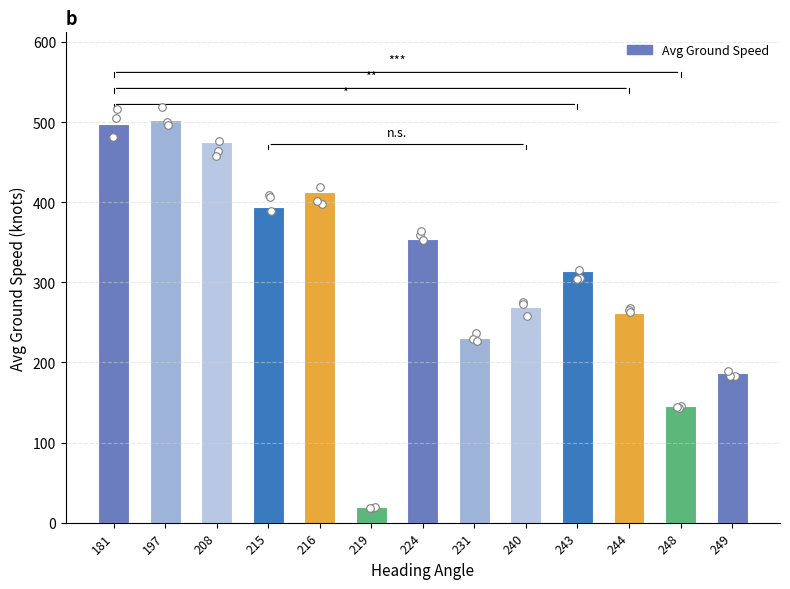

Between 224 and 219, which is larger?

224